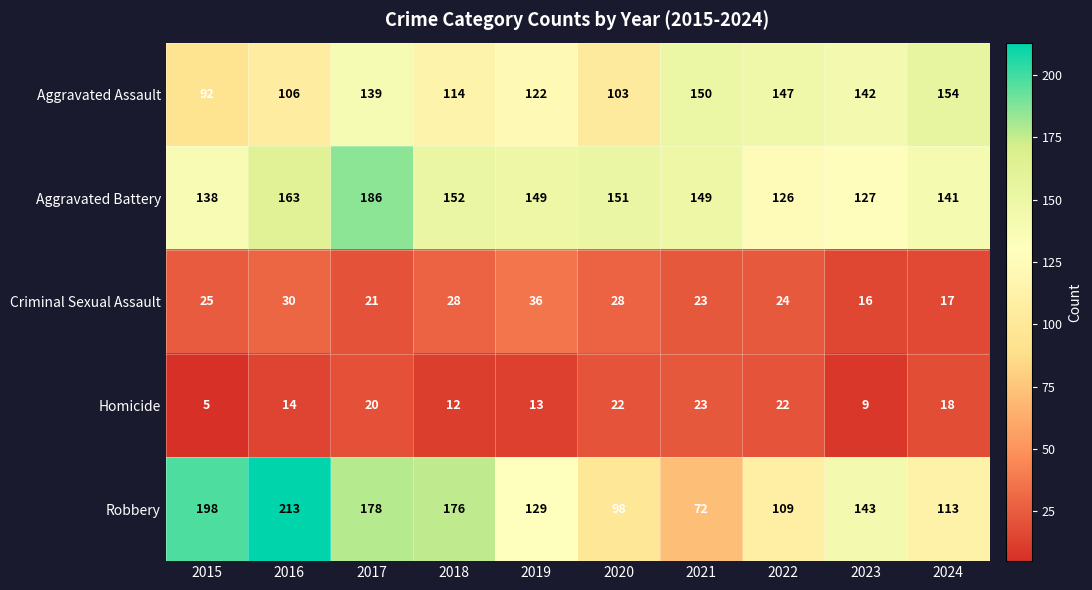

Read the Robbery value at 2022, to the nearest 50.

100